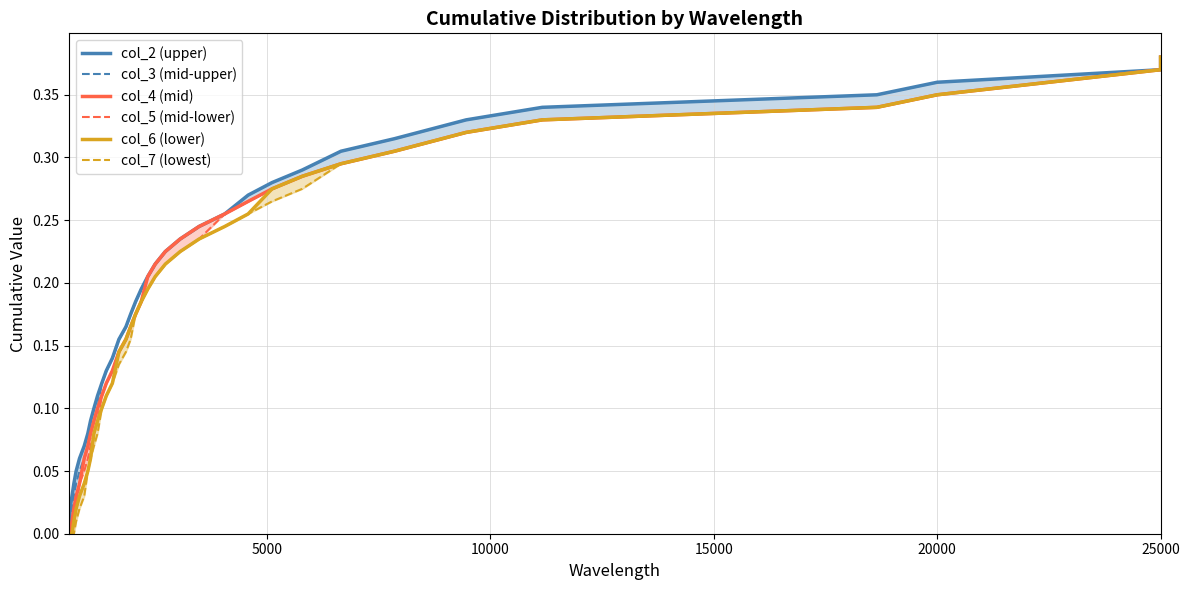

What is the label of the 10th point from the left?

9